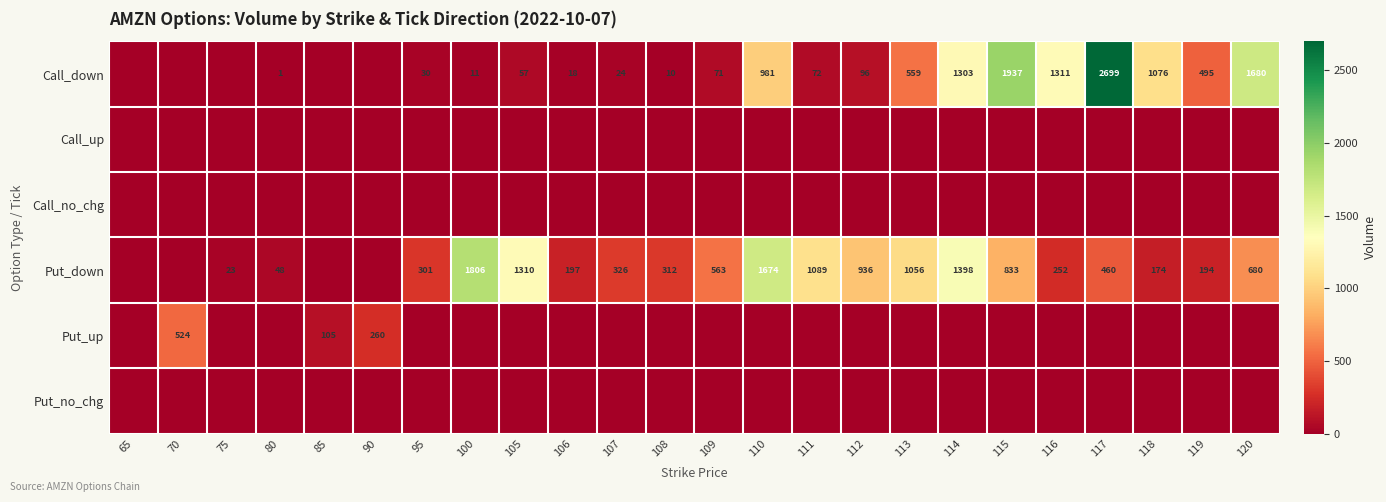

True or false: Call_down has a value of 1680 at 120.

True